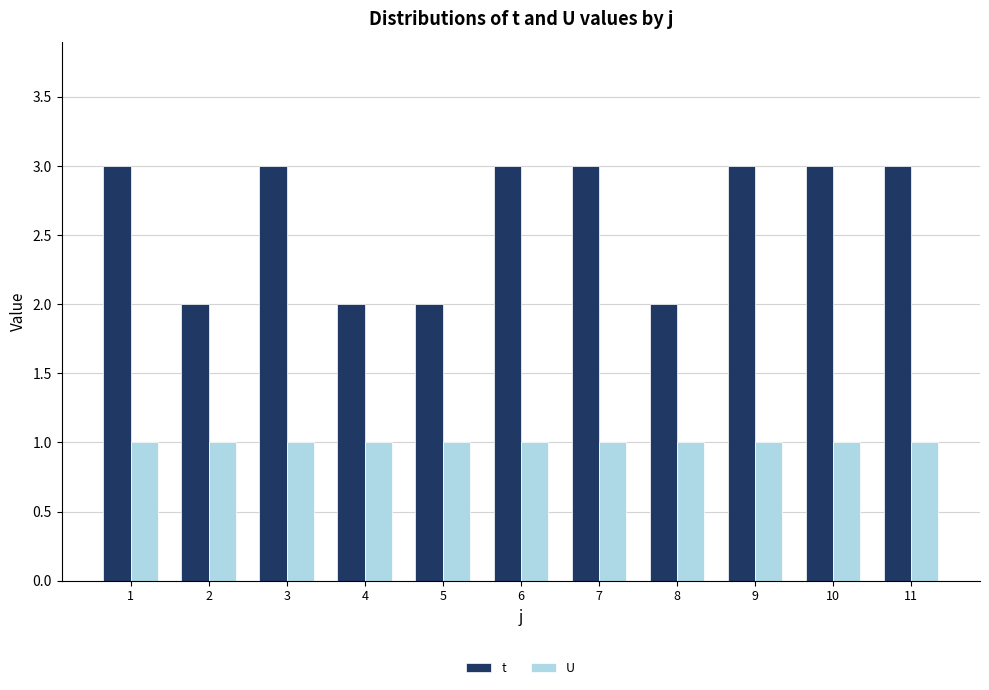

At 4, list the series in order from smallest to largest.

U, t